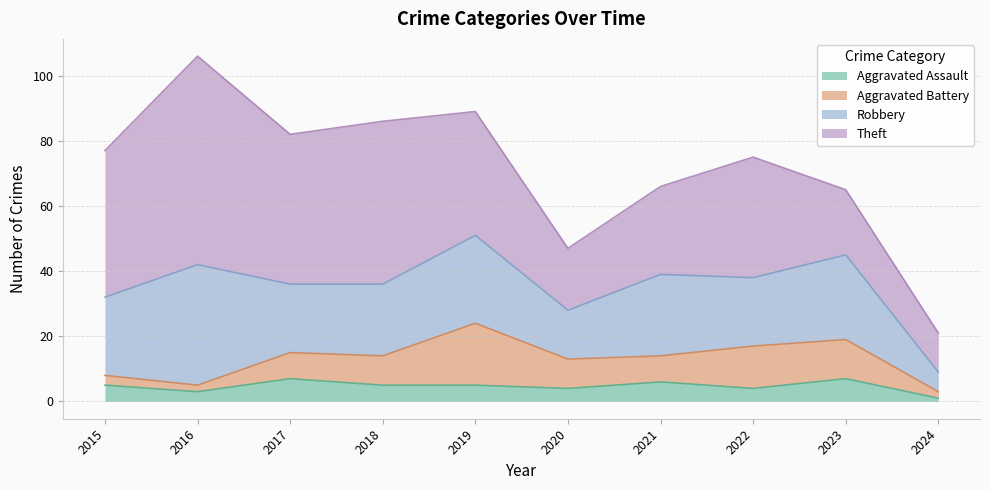

True or false: Theft and Aggravated Assault cross at least once.

False